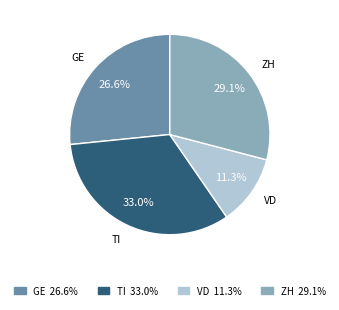

What is the ratio of the value at TI to the value at GE?

1.2